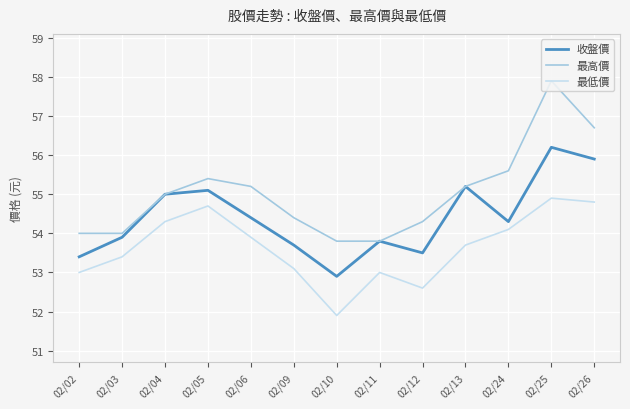

What are all the series names shown in the legend?

收盤價, 最高價, 最低價